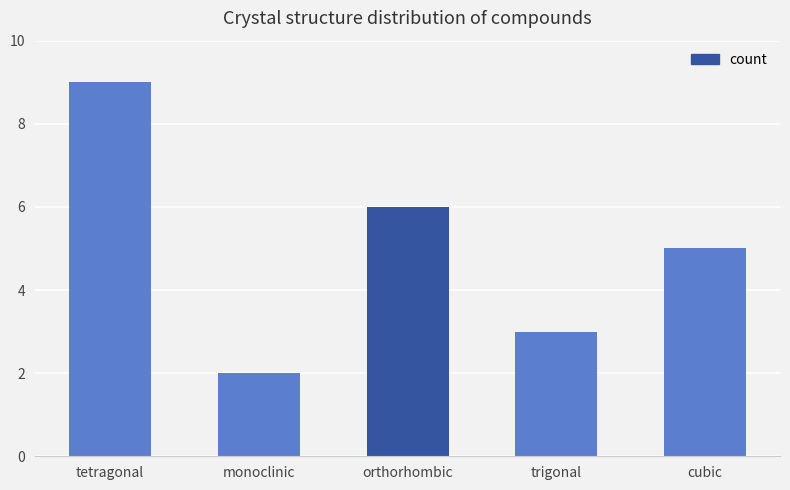

The chart shows a value of 6 at orthorhombic. True or false?

True